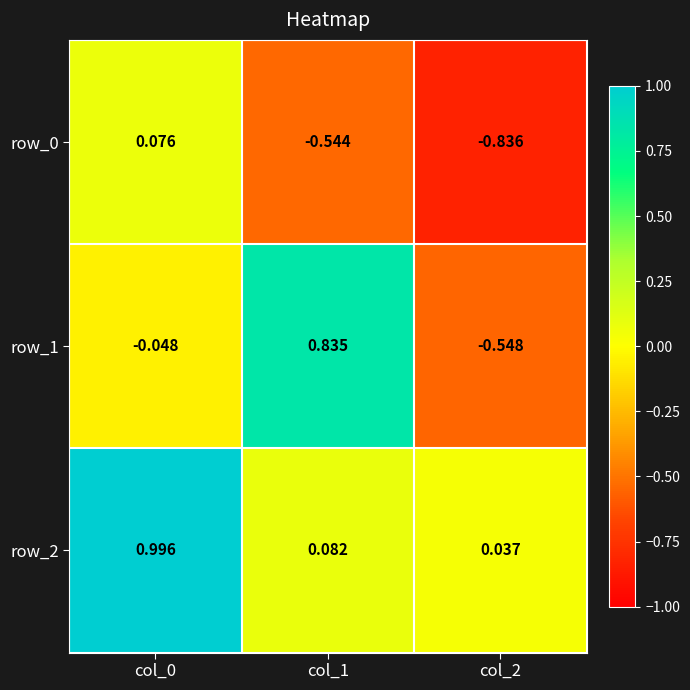

What is the average value of the row_0 series?

-0.4